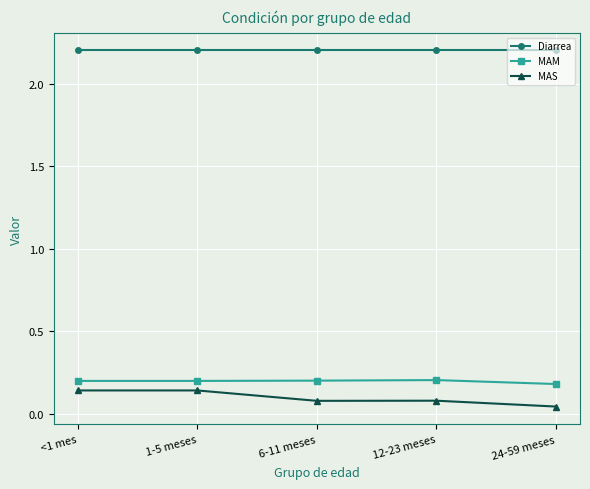

Is the value of Diarrea at <1 mes greater than the value of MAS at 12-23 meses?

Yes